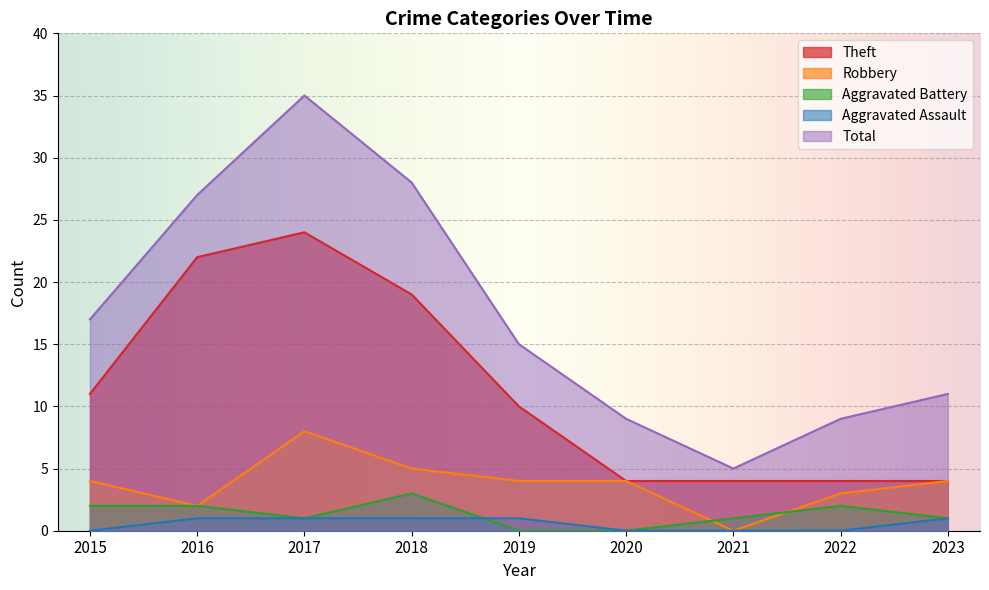

List the labels in order of Theft value, largest first.

2017, 2016, 2018, 2015, 2019, 2020, 2021, 2022, 2023